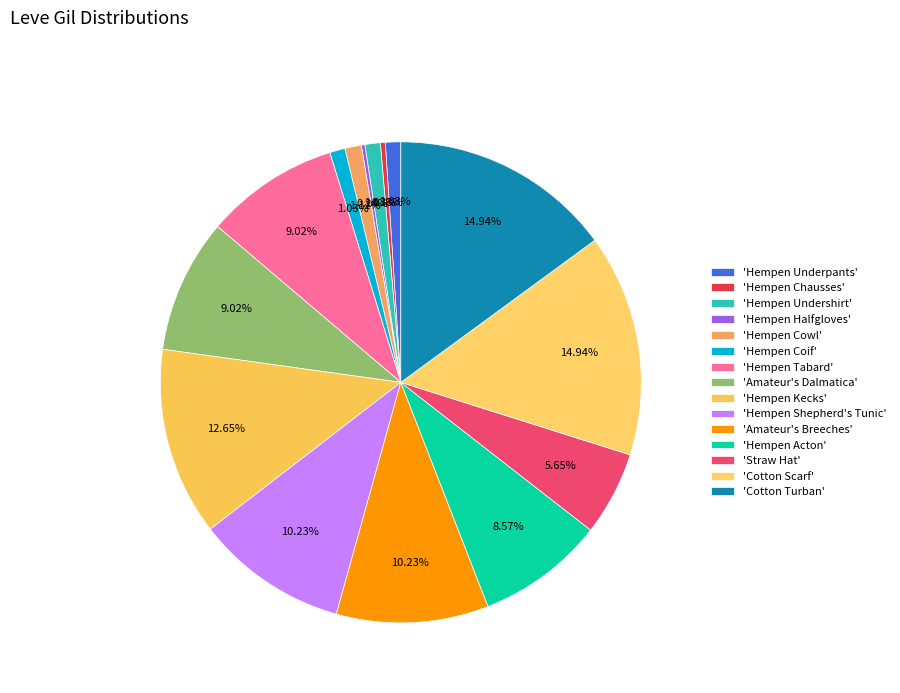

Is there any slice that represents more than half of the pie?

No